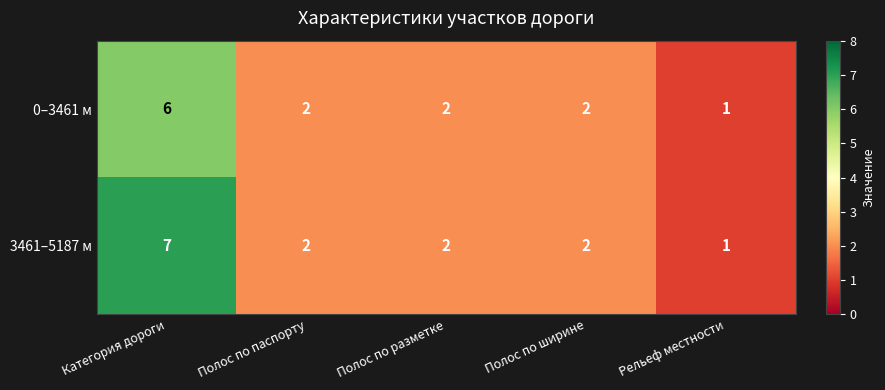

What is the difference between the 0–3461 м values at Категория дороги and Рельеф местности?

5